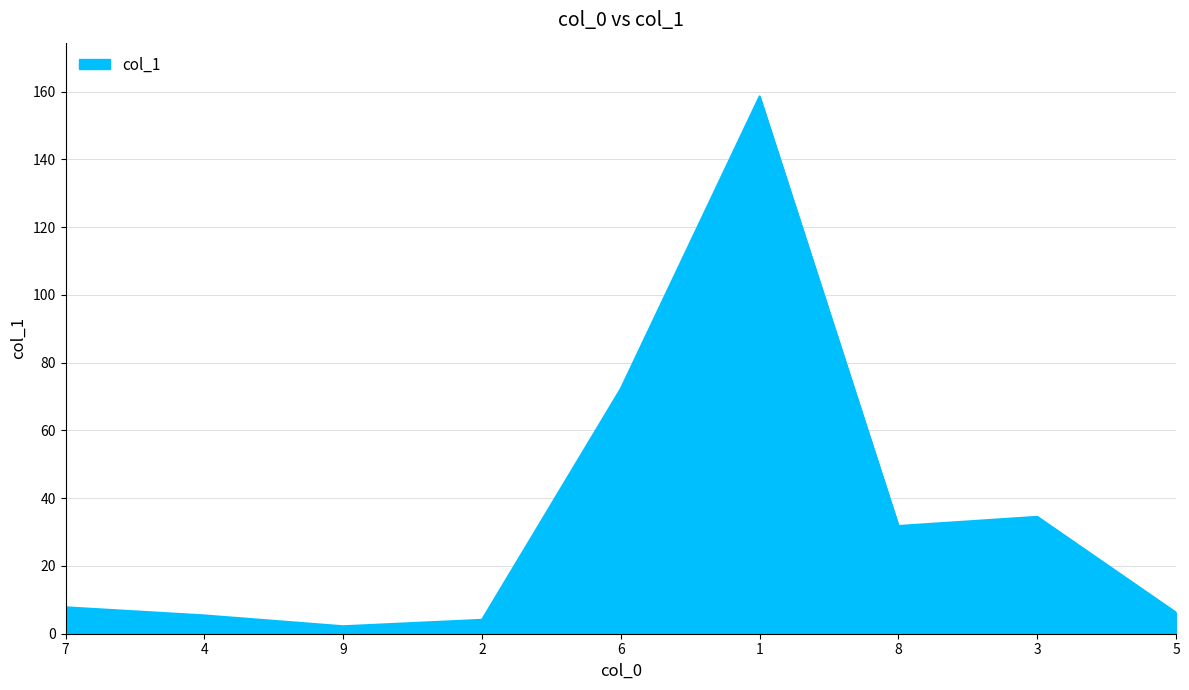

Reading left to right, transcribe all the data shown in this chart.

7=7.8	4=5.4	9=2.2	2=4.1	6=72.3	1=158.6	8=31.8	3=34.5	5=6.2